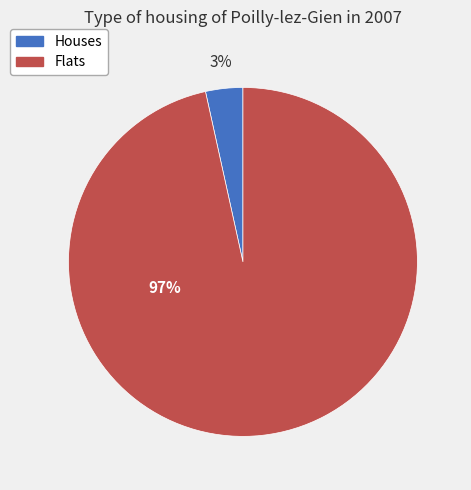

Rank the categories by value from highest to lowest.

Flats, Houses